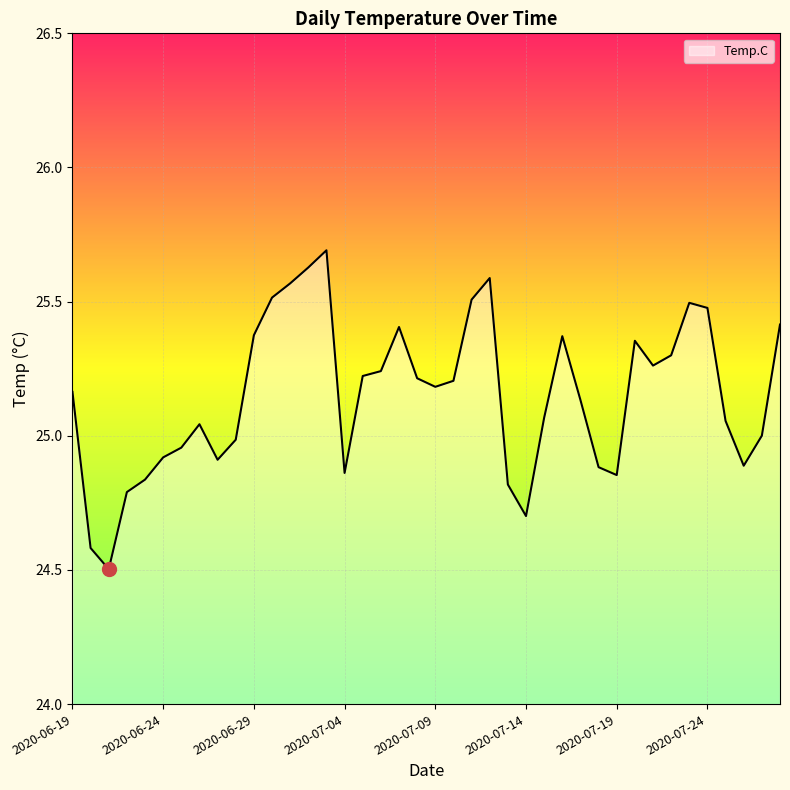

What is the greatest value displayed?

25.7